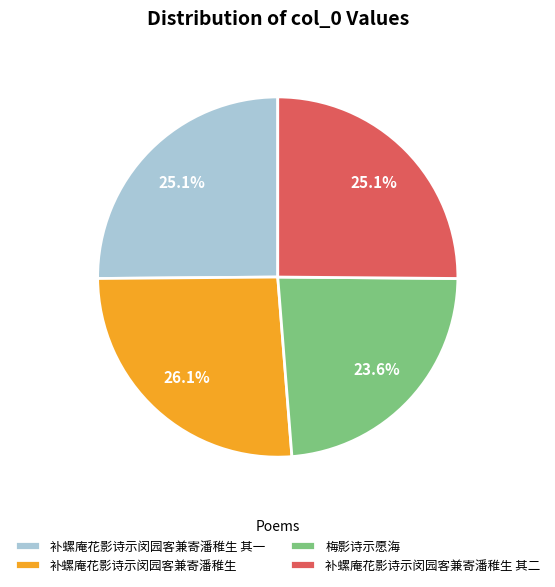

To the nearest percent, what is the average slice percentage?

25%